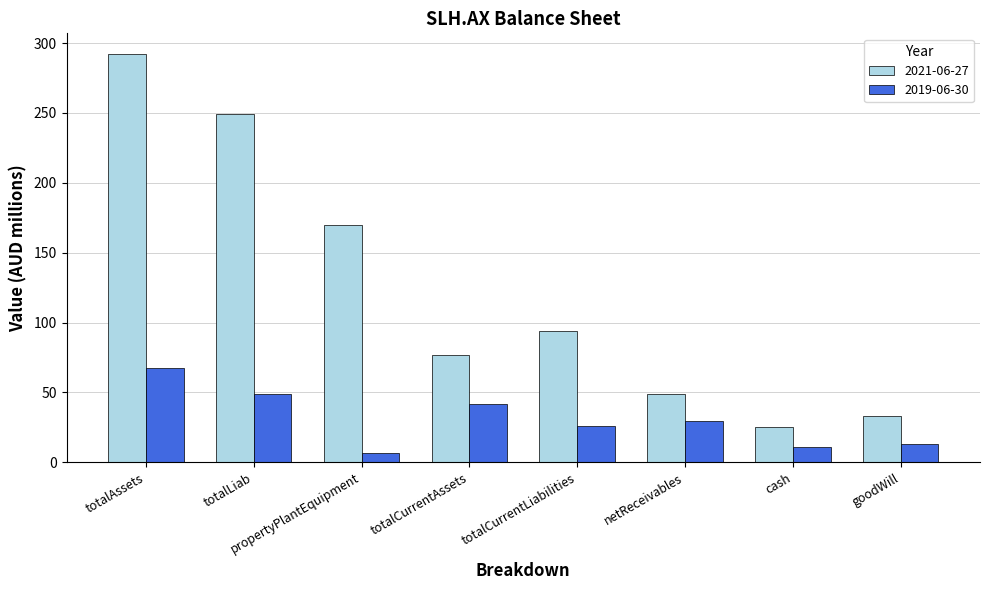

True or false: 2019-06-30 has a value of 26.0 at totalCurrentLiabilities.

True